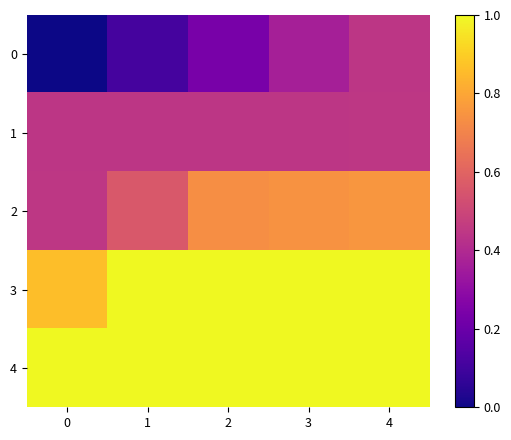

Which series has the largest total across all categories?

4